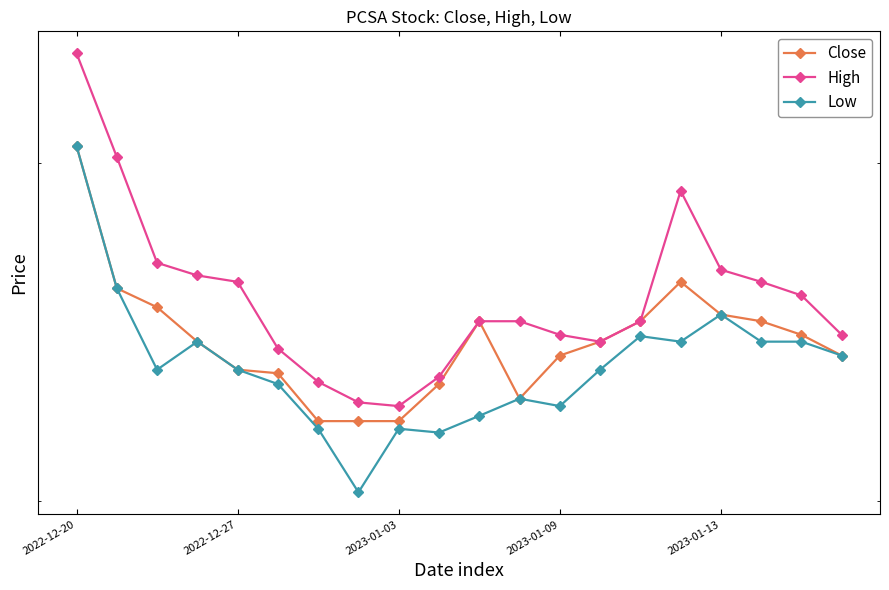

True or false: Close has more than 1 interior local peaks.

True